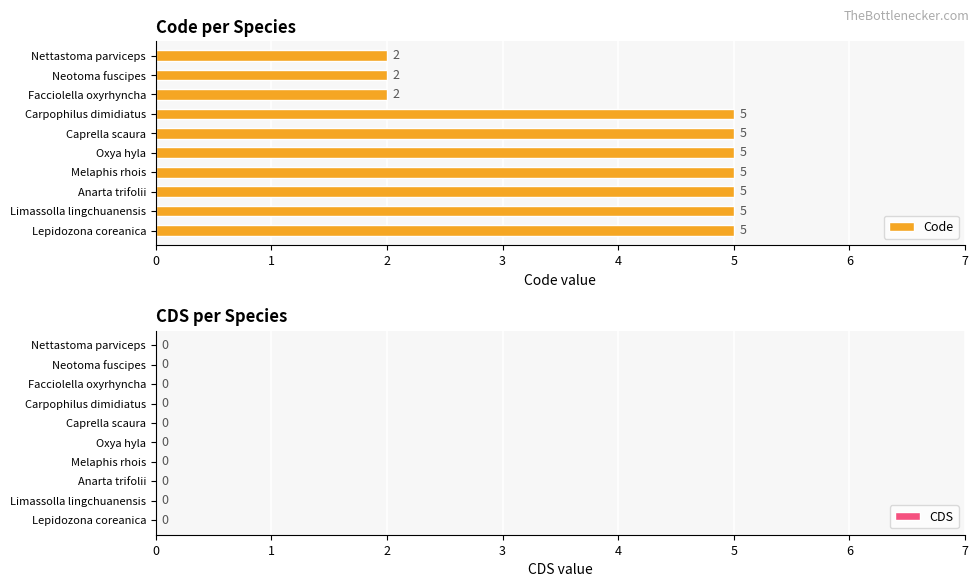

The chart shows a value of 2 at Carpophilus dimidiatus. True or false?

False